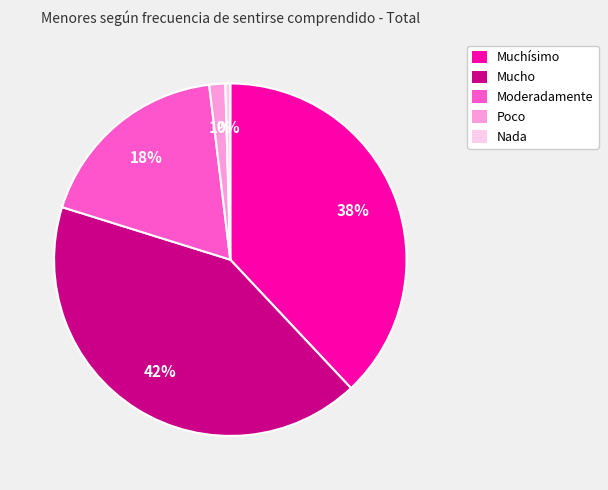

Which category has the smallest portion of the pie?

Nada